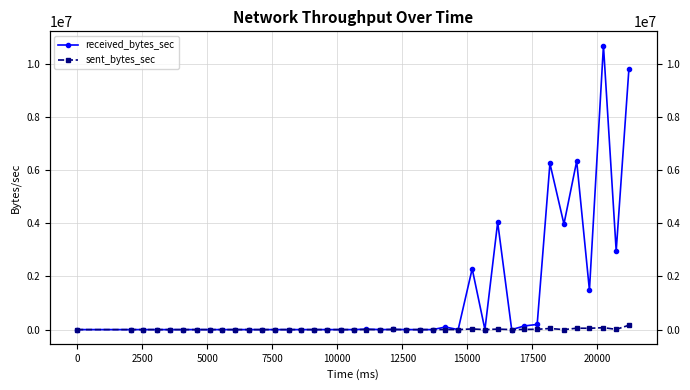

Which series has the largest total across all categories?

received_bytes_sec